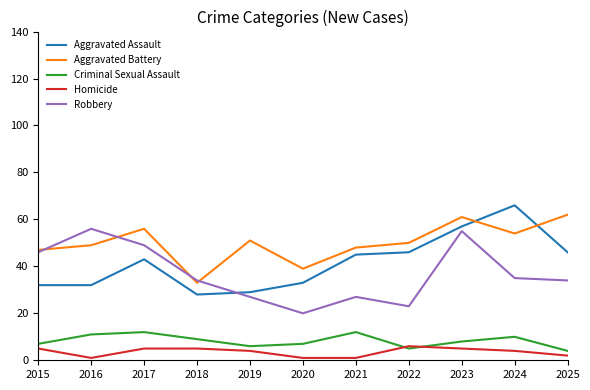

Which series has the largest total across all categories?

Aggravated Battery